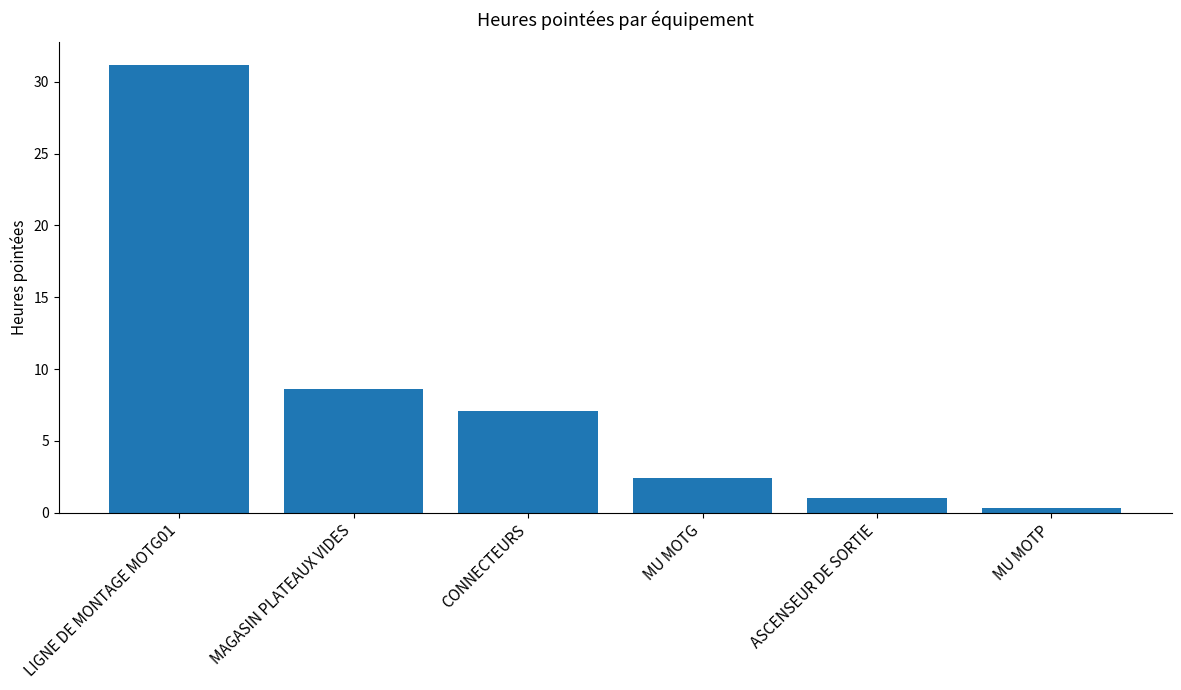

List the labels in order of value, smallest first.

MU MOTP, ASCENSEUR DE SORTIE, MU MOTG, CONNECTEURS, MAGASIN PLATEAUX VIDES, LIGNE DE MONTAGE MOTG01